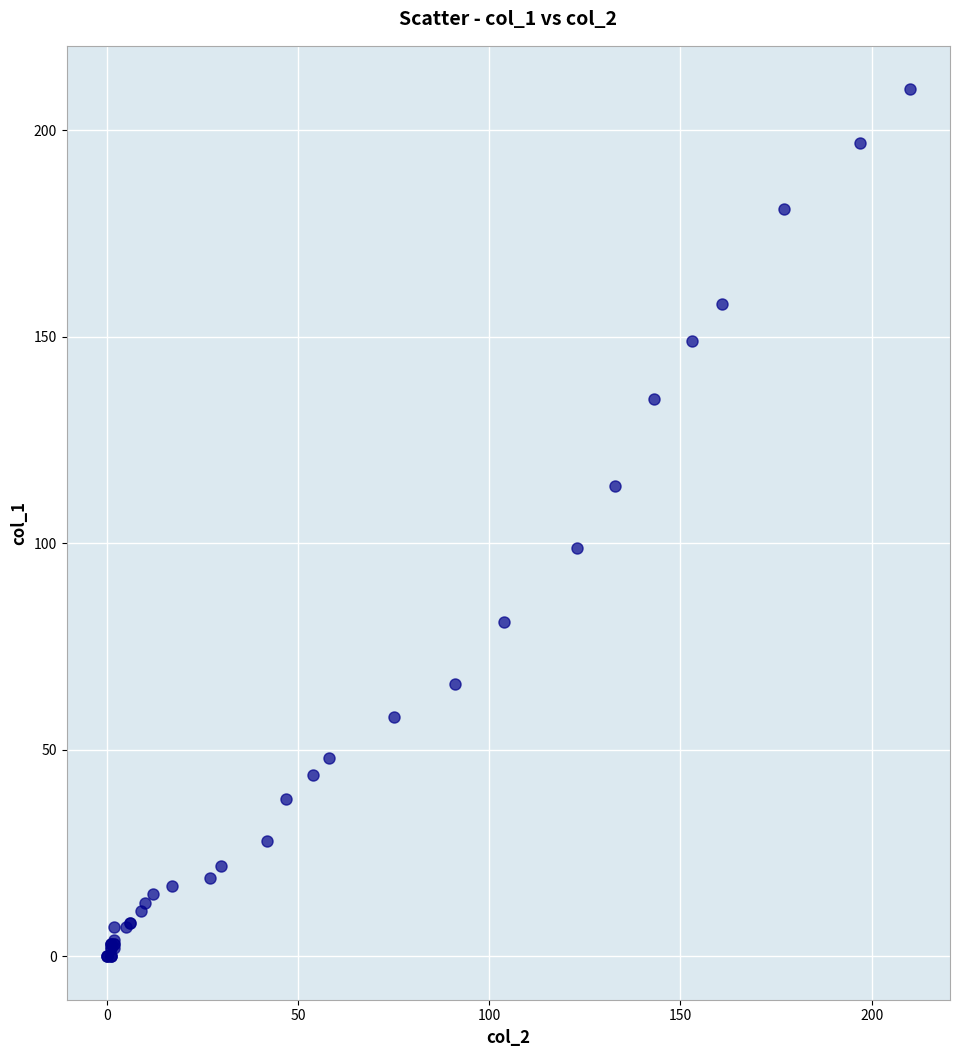

What Y value in the scatter plot is closest to 105?

99